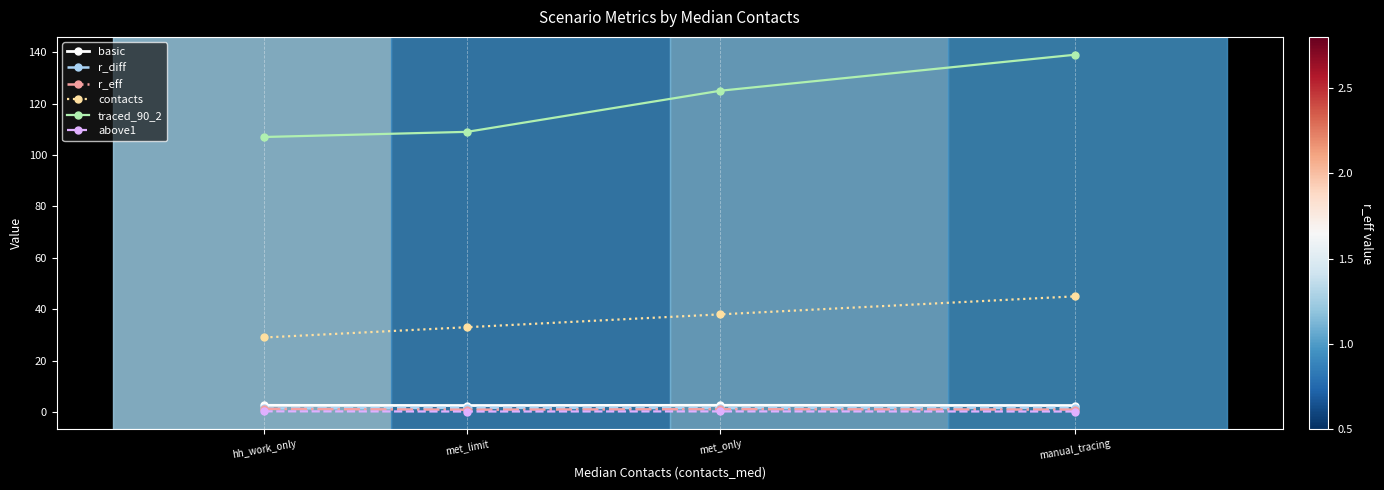

How many lines are shown in the chart?

6